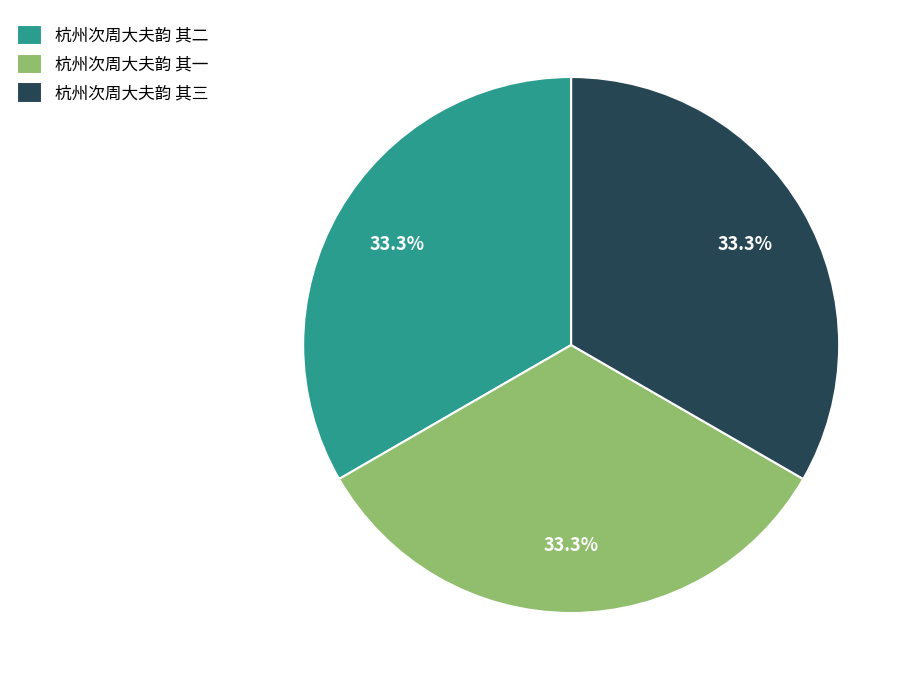

How many segments does this pie chart have?

3